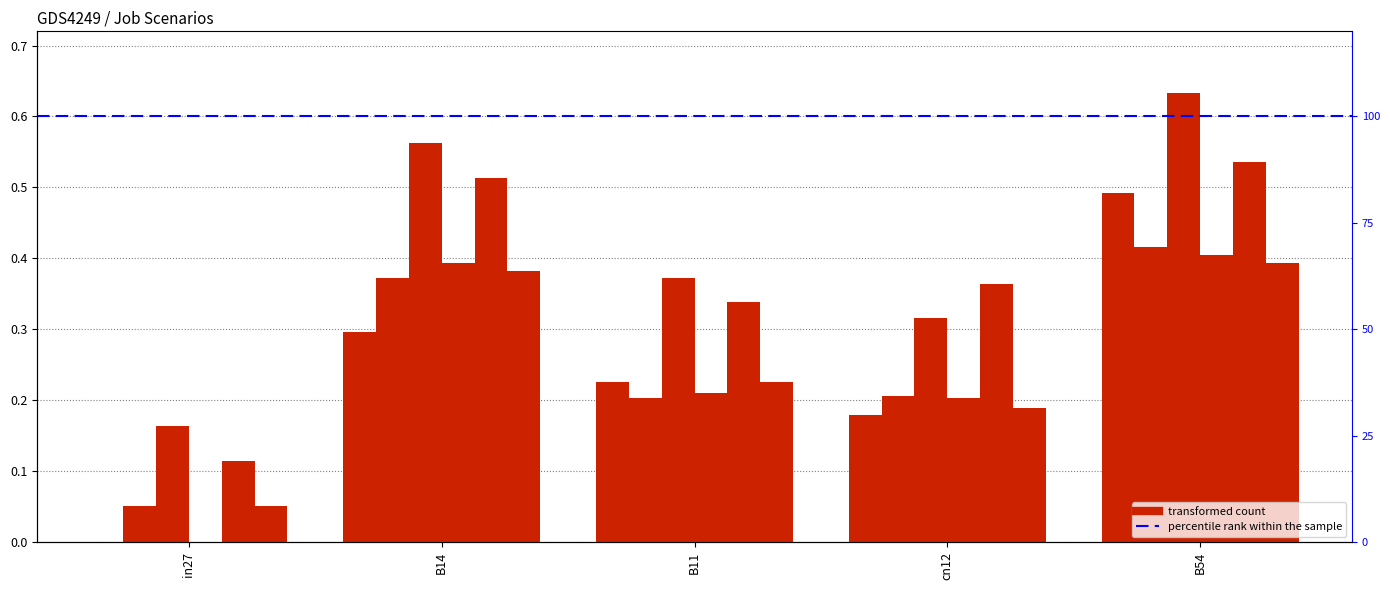

Is it true that job122_scenario0_234 equals 0.1 at in27?

False